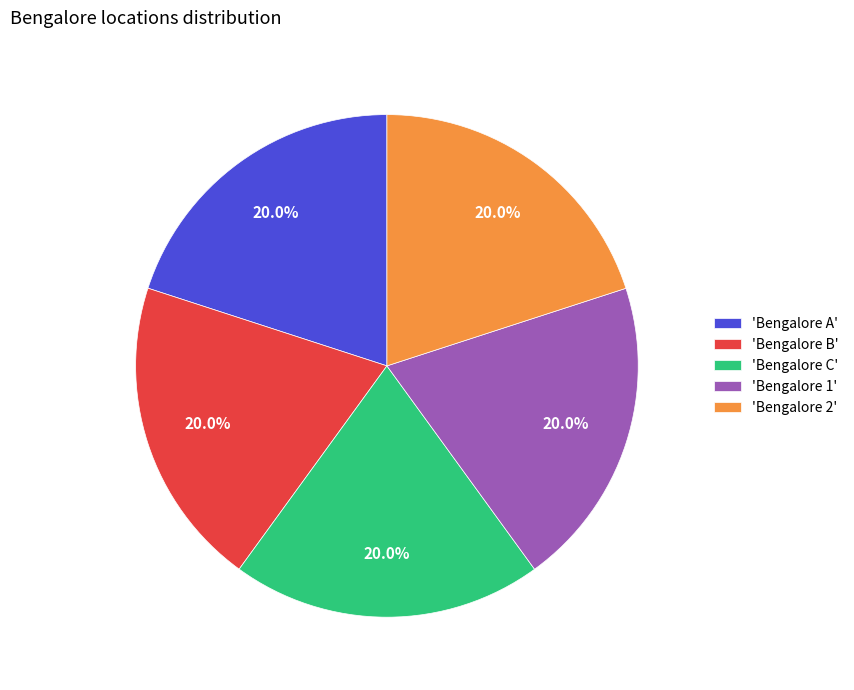

Does 'Bengalore C' represent more than half of the total?

No